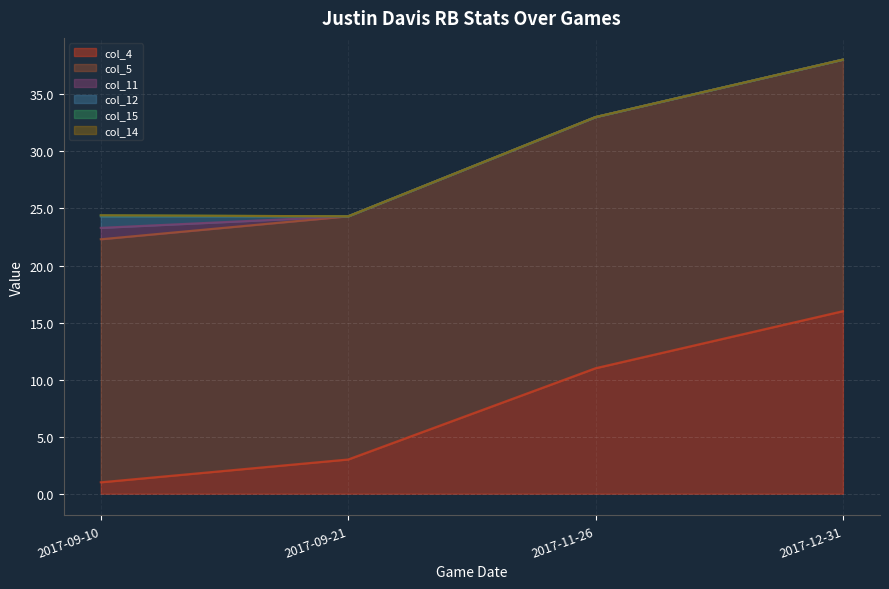

The col_12 series shows 0.5 at 2017-11-26. True or false?

False